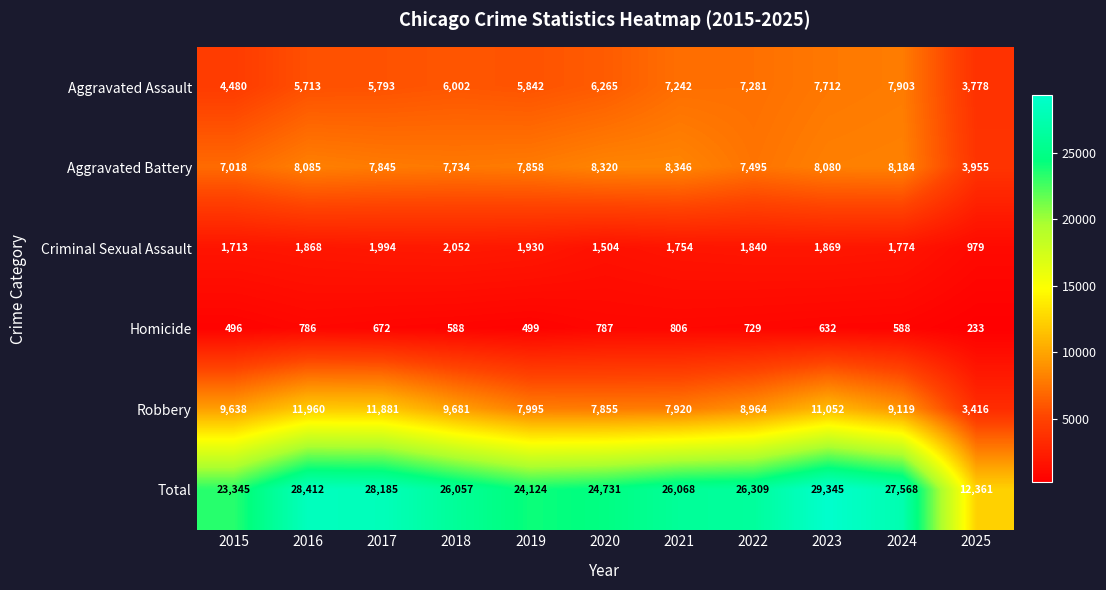

What is the difference between the maximum and minimum values in the Aggravated Battery series?

4391